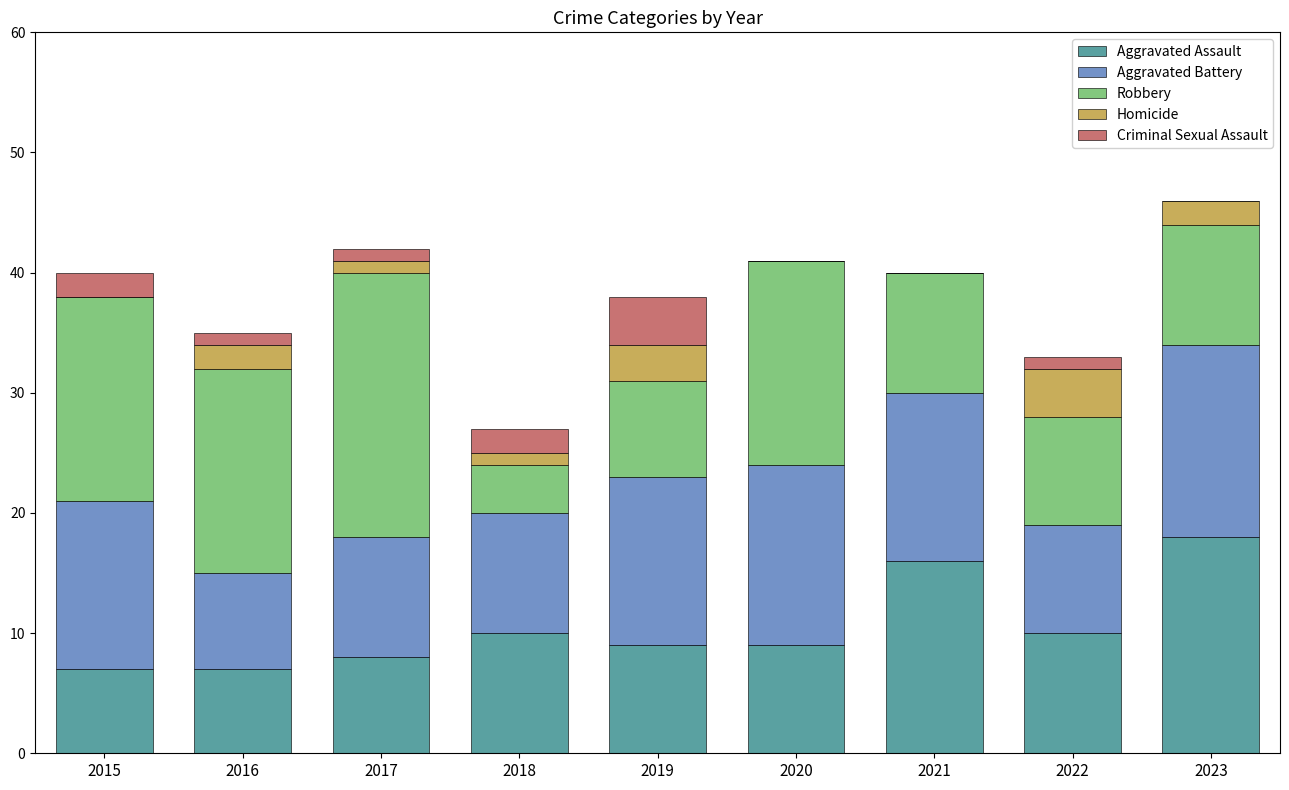

Does the chart contain stacked bars?

Yes